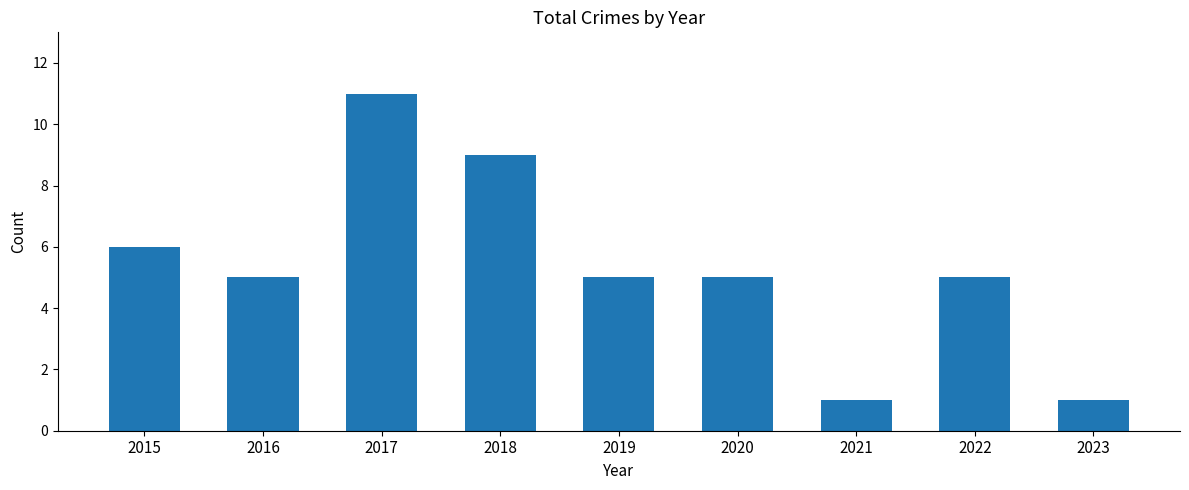

True or false: the data shows 9 at 2018.

True